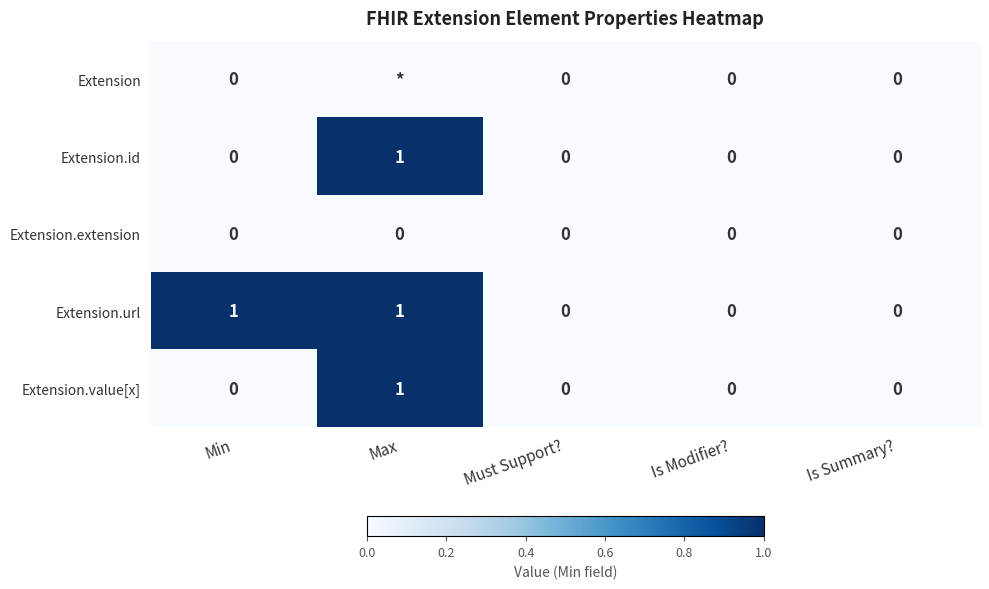

The value of Extension.extension at Must Support? is 0. True or false?

True